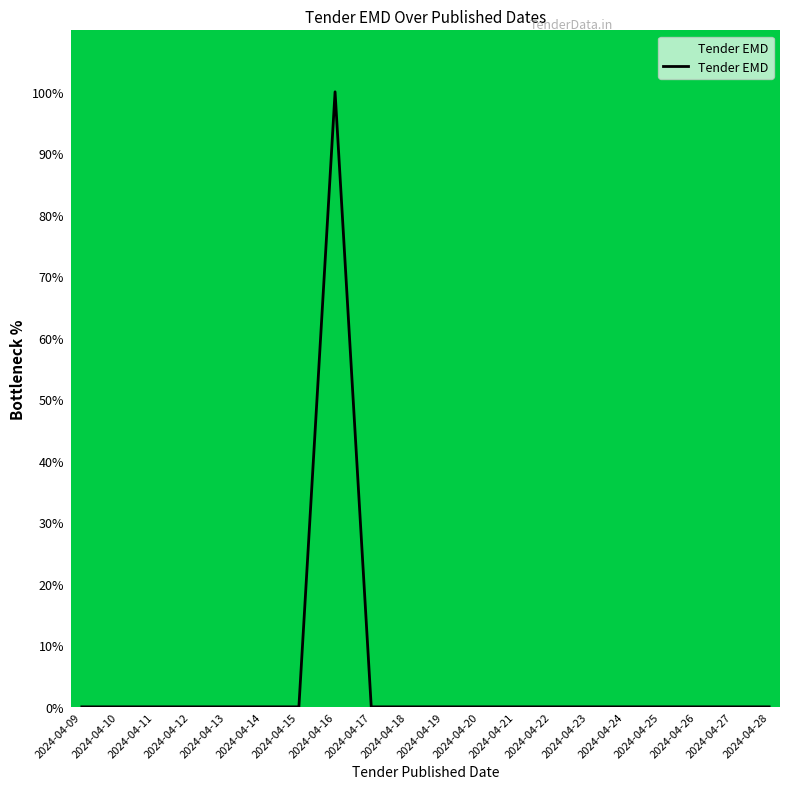

What is the difference between the maximum and minimum values?

100